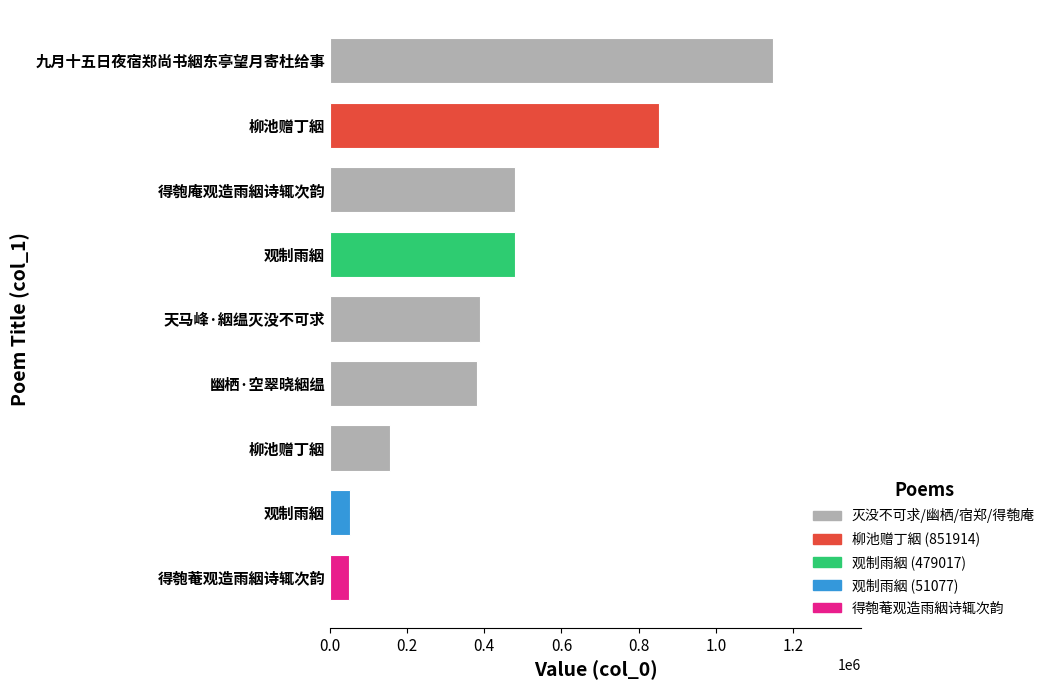

How many values are below 390025?

4